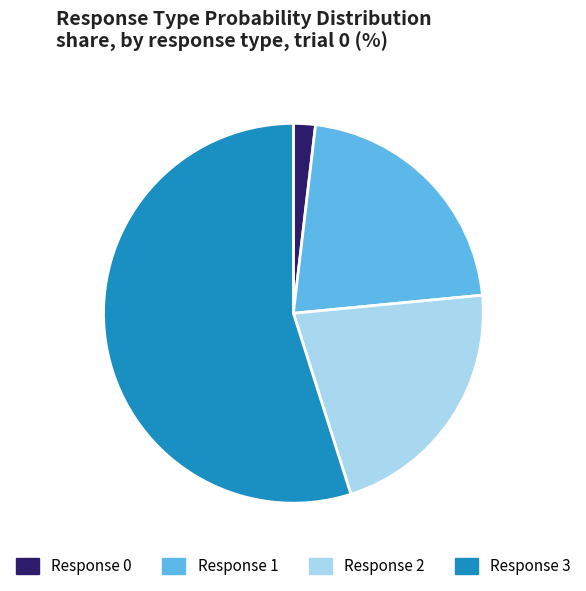

The Response 3 slice represents 55% of the pie. True or false?

True